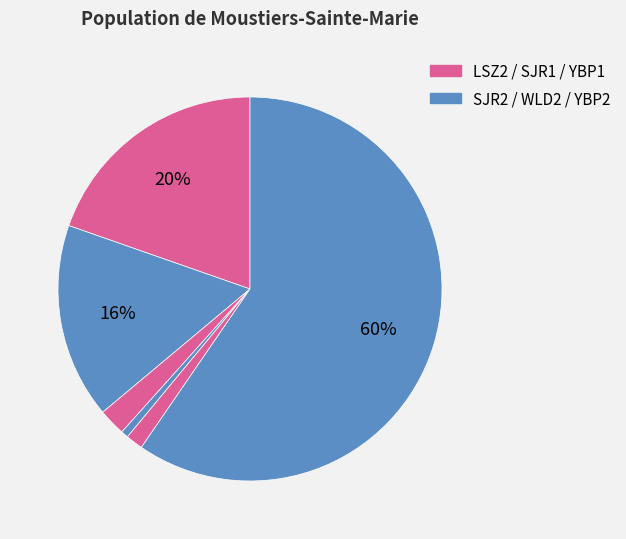

What is the largest slice in the pie chart?

YBP2